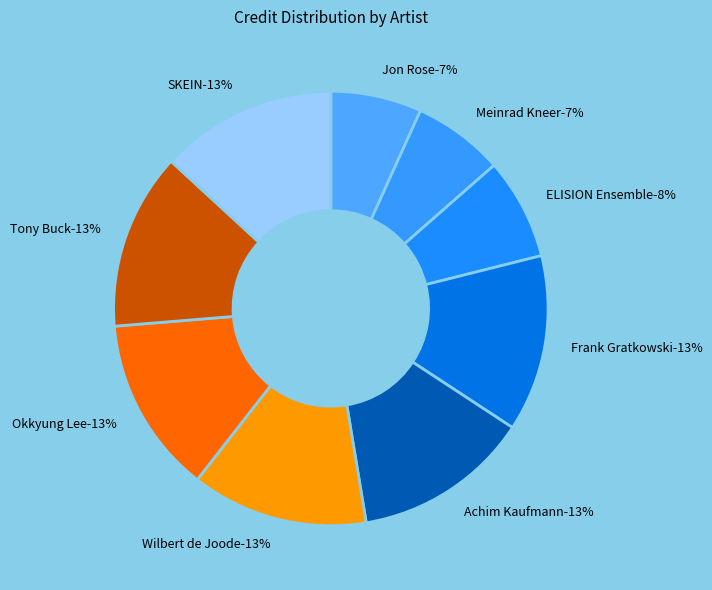

What is the total percentage of Okkyung Lee and Achim Kaufmann?

26.3%